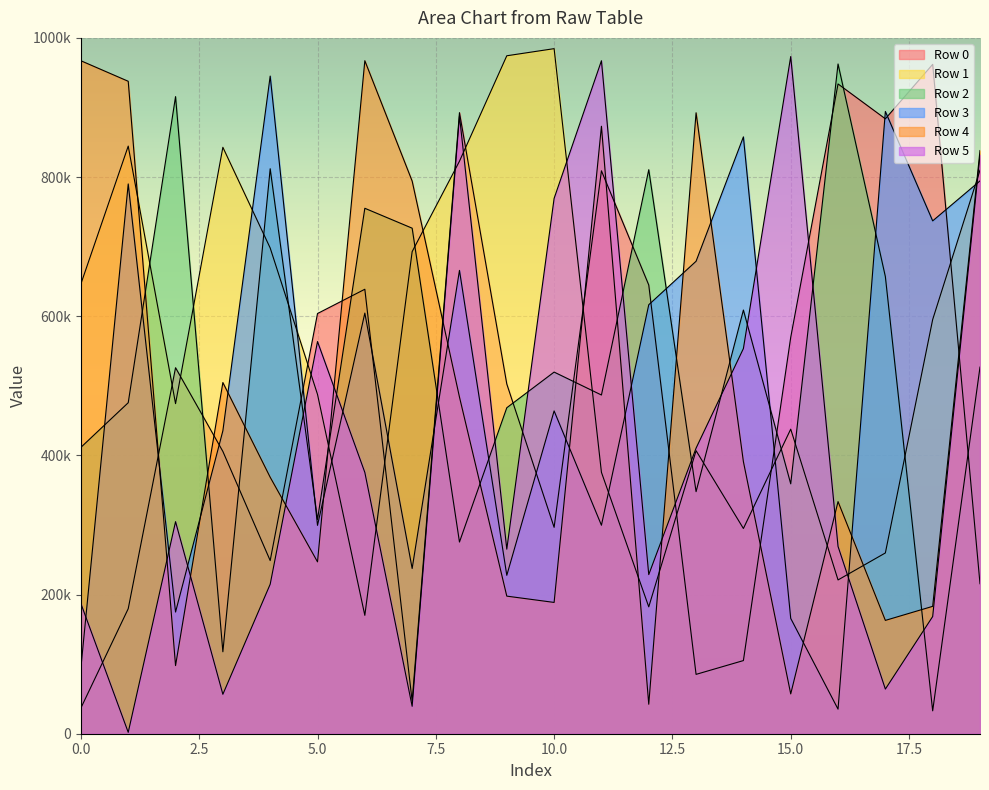

Which series has the largest total across all categories?

Row 1